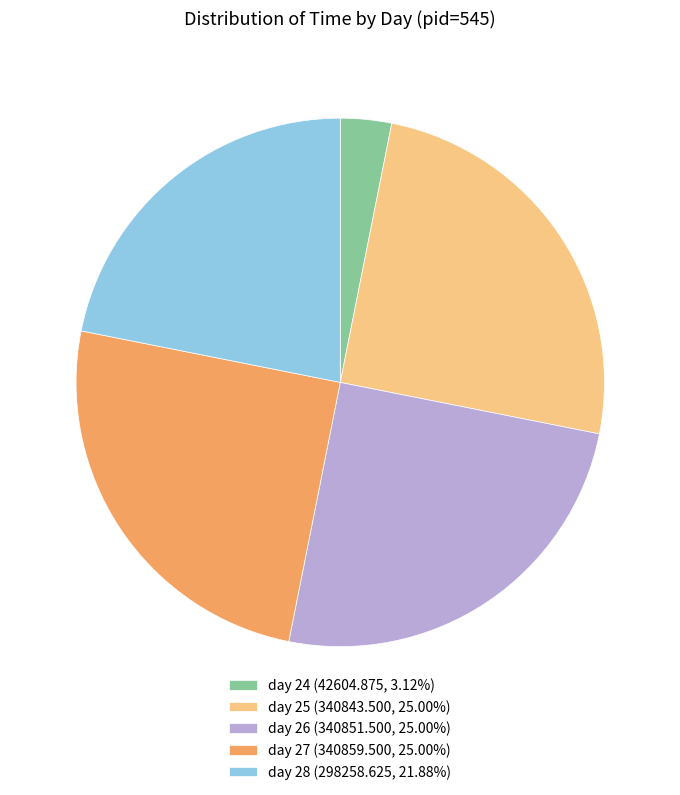

Count the number of slices in the pie.

5